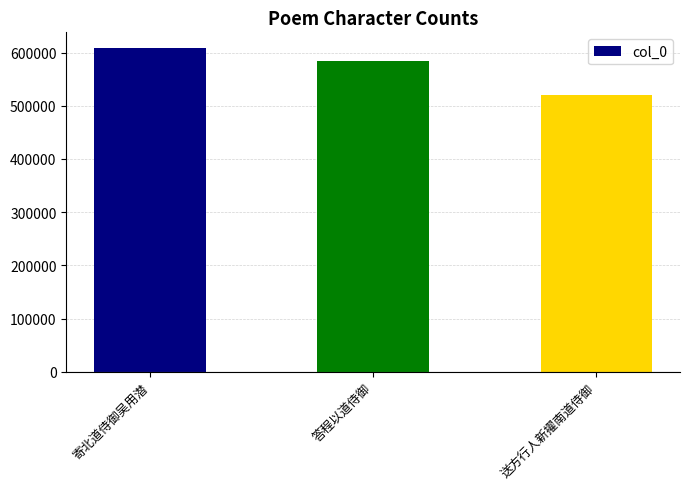

Reading left to right, list all the values displayed in this chart.

607753	584040	520602